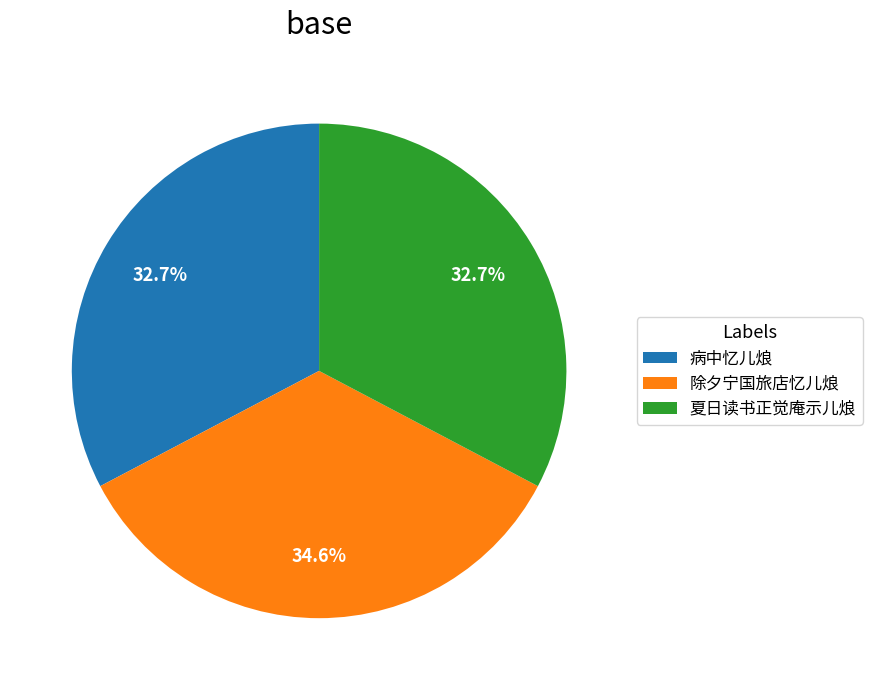

To the nearest percent, what is the difference between the 除夕宁国旅店忆儿烺 and 病中忆儿烺 slice percentages?

2%